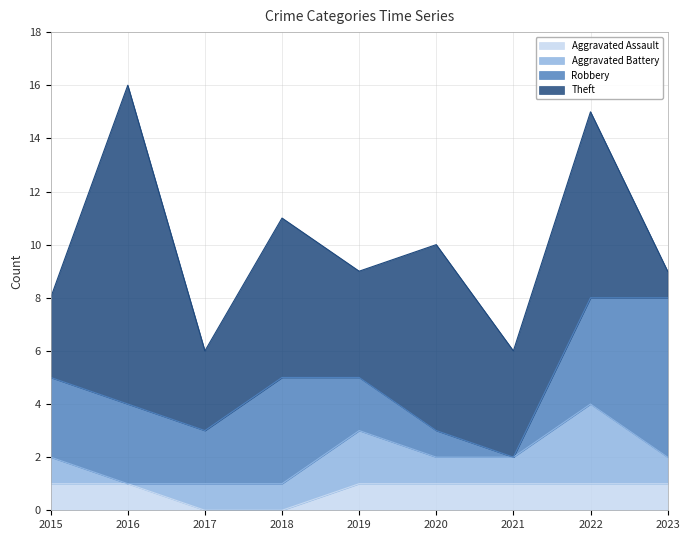

Between which two adjacent categories do Aggravated Assault and Robbery first intersect?

2021 and 2022